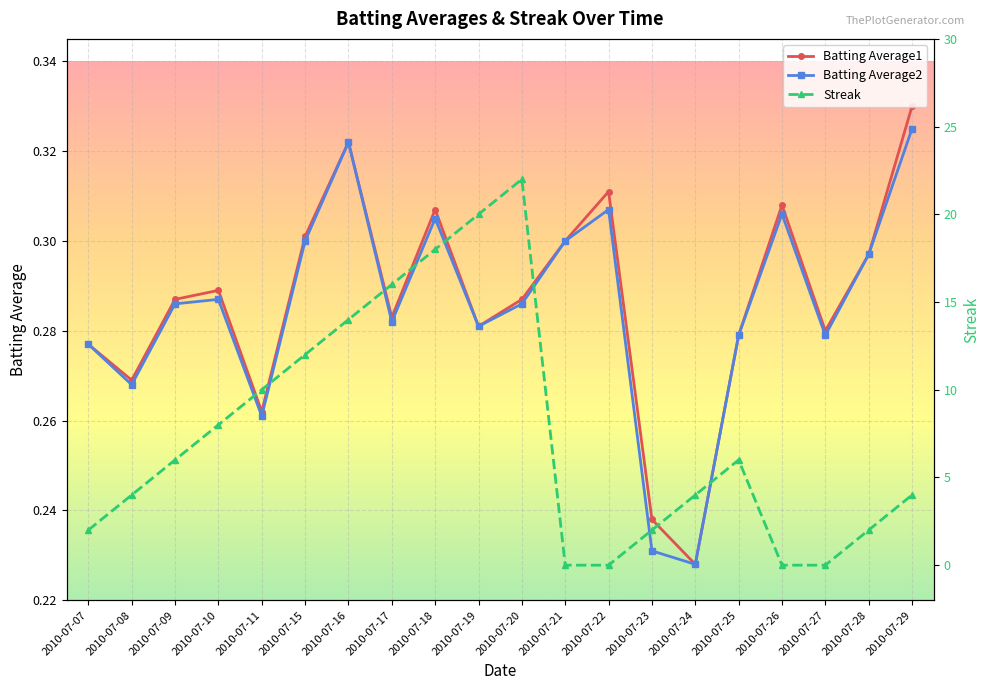

At which label is Batting Average1 closest to 0?

2010-07-24